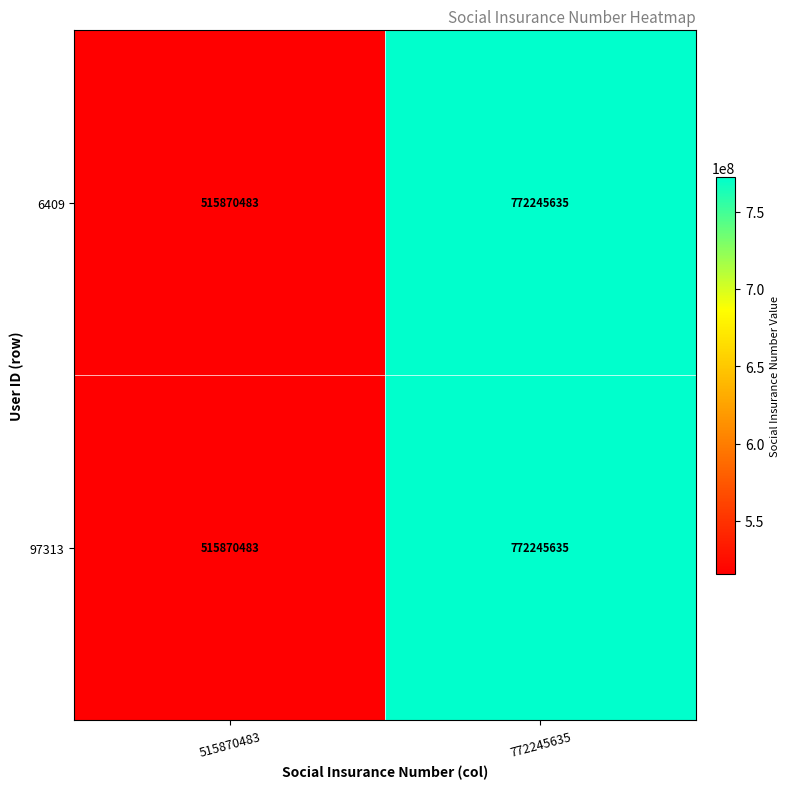

Reading left to right, list all the values displayed in this chart.

6409: 515870483=515870483	772245635=772245635
97313: 515870483=515870483	772245635=772245635